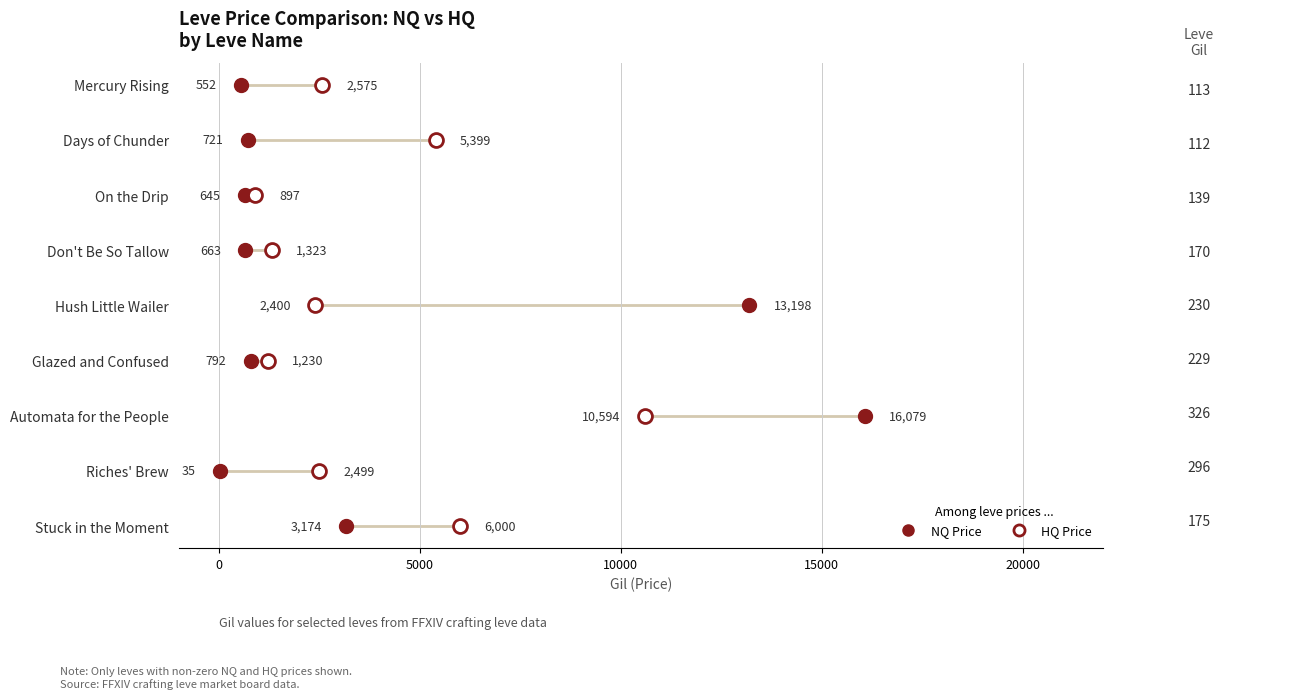

Which series has the widest spread of Y values?

NQ Price